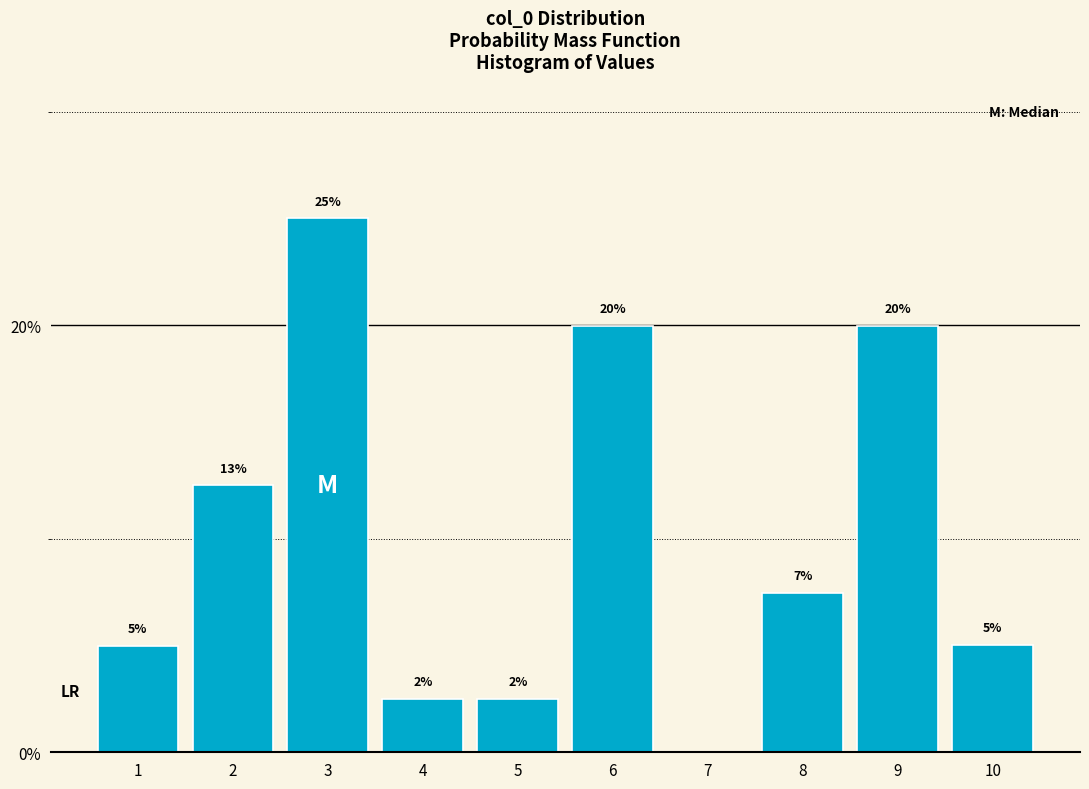

True or false: the data shows 5.0 at 1.

True